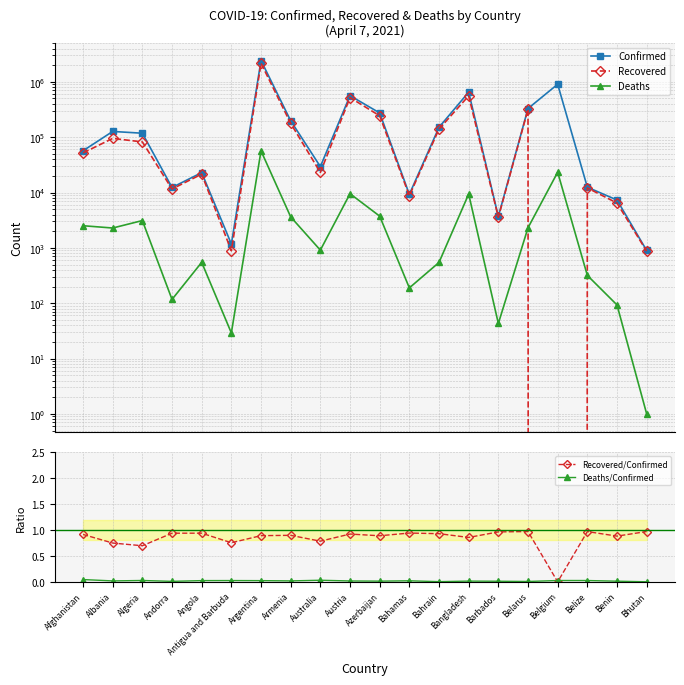

Reading left to right, transcribe all the data shown in this chart.

Confirmed: 56779.0	126936.0	117879.0	12328.0	22885.0	1173.0	2428029.0	197873.0	29379.0	562907.0	273869.0	9270.0	150811.0	651652.0	3691.0	329258.0	904673.0	12477.0	7313.0	896.0
Recovered: 51928.0	95035.0	82096.0	11570.0	21489.0	885.0	2164045.0	177601.0	23049.0	519202.0	243467.0	8729.0	140125.0	558383.0	3557.0	319601.0	0.0	12102.0	6452.0	870.0
Deaths: 2512.0	2283.0	3112.0	117.0	547.0	29.0	56634.0	3627.0	909.0	9517.0	3743.0	189.0	545.0	9384.0	43.0	2304.0	23247.0	318.0	93.0	1.0
Recovered/Confirmed: 0.9	0.7	0.7	0.9	0.9	0.8	0.9	0.9	0.8	0.9	0.9	0.9	0.9	0.9	1.0	1.0	0.0	1.0	0.9	1.0
Deaths/Confirmed: 0.0	0.0	0.0	0.0	0.0	0.0	0.0	0.0	0.0	0.0	0.0	0.0	0.0	0.0	0.0	0.0	0.0	0.0	0.0	0.0